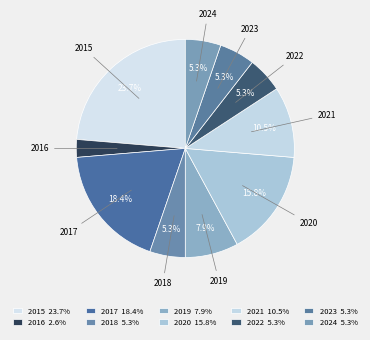

What is the ratio of the value at 2016 to the value at 2022?

0.5